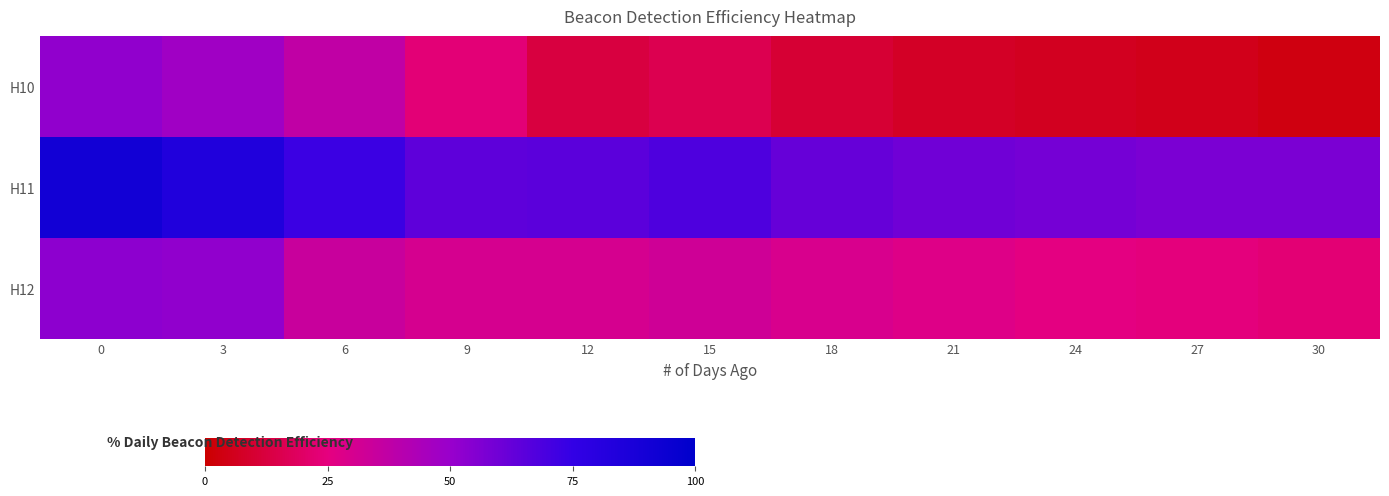

Rank the series by their average value, from highest to lowest.

H11, H12, H10